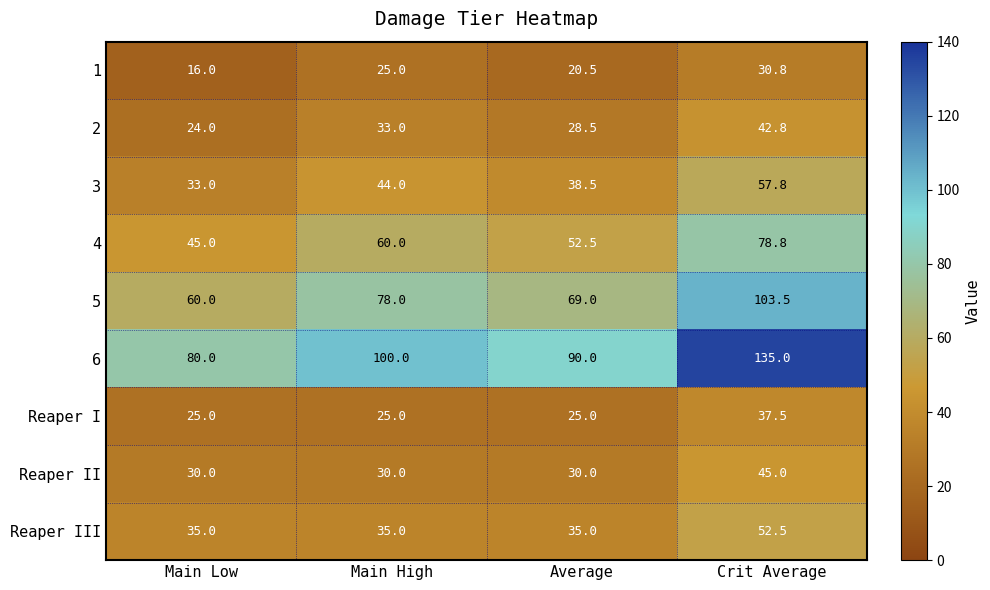

The 2 series shows 24.0 at Main Low. True or false?

True